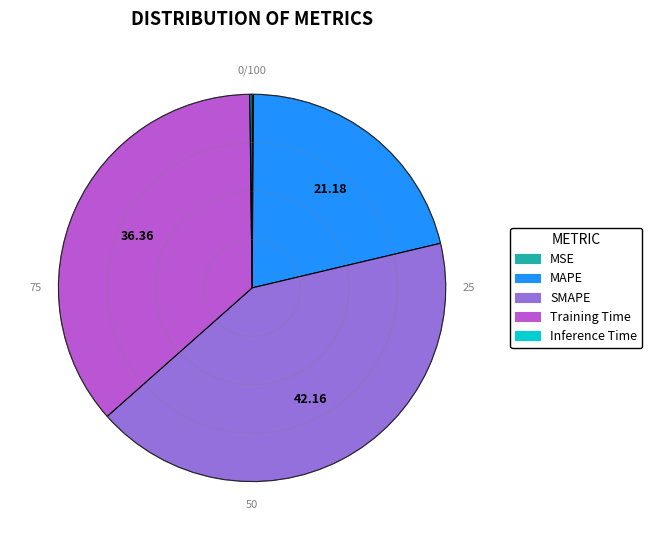

Is there any slice that represents more than half of the pie?

No